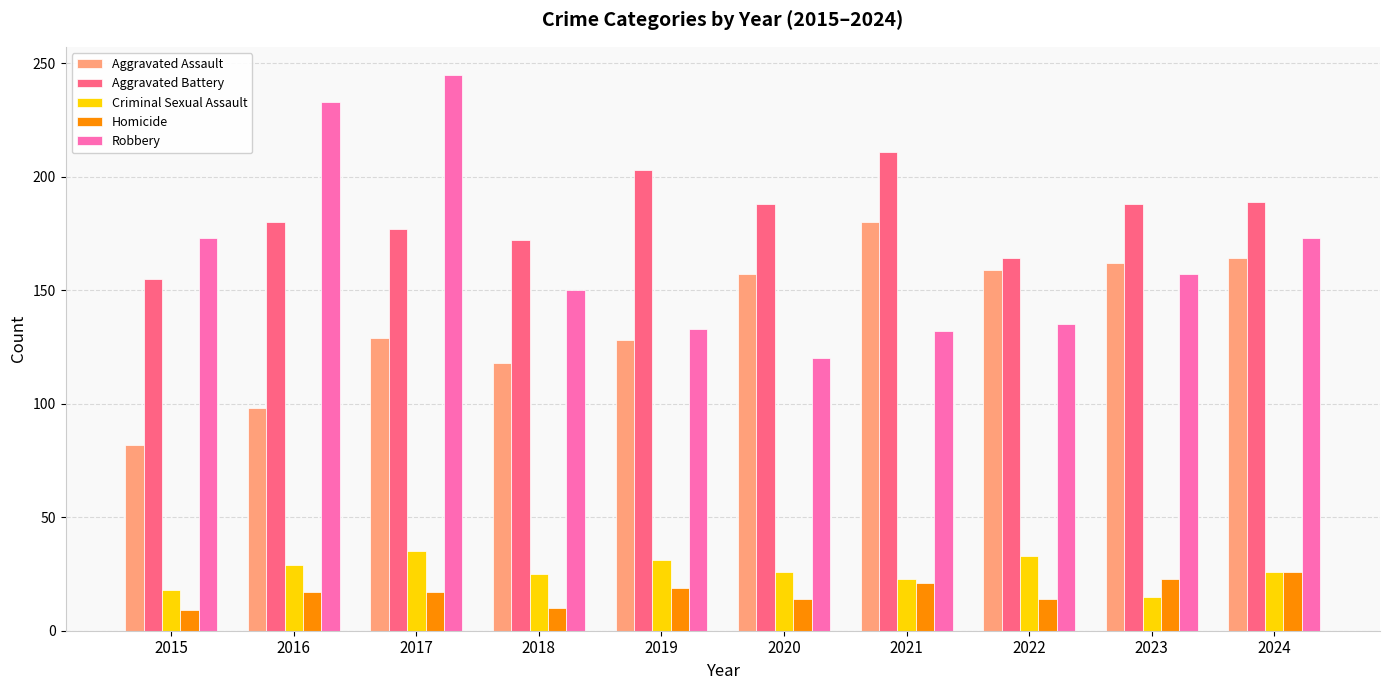

What is the maximum value for Homicide?

26